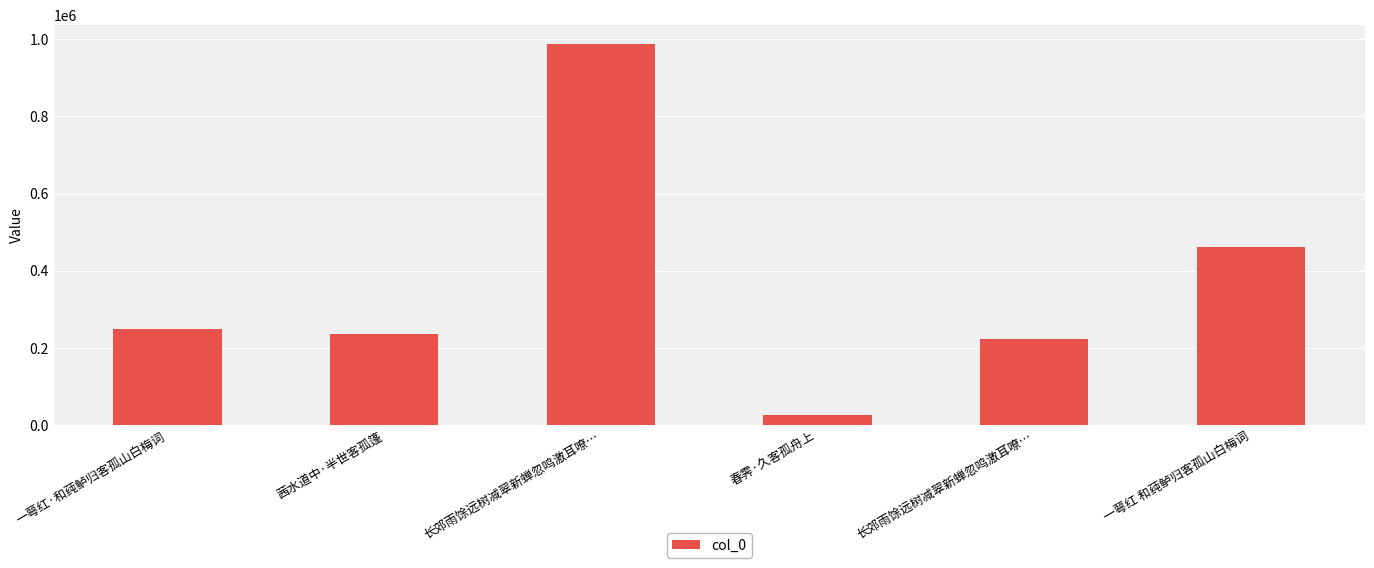

Does the chart contain any negative values?

No